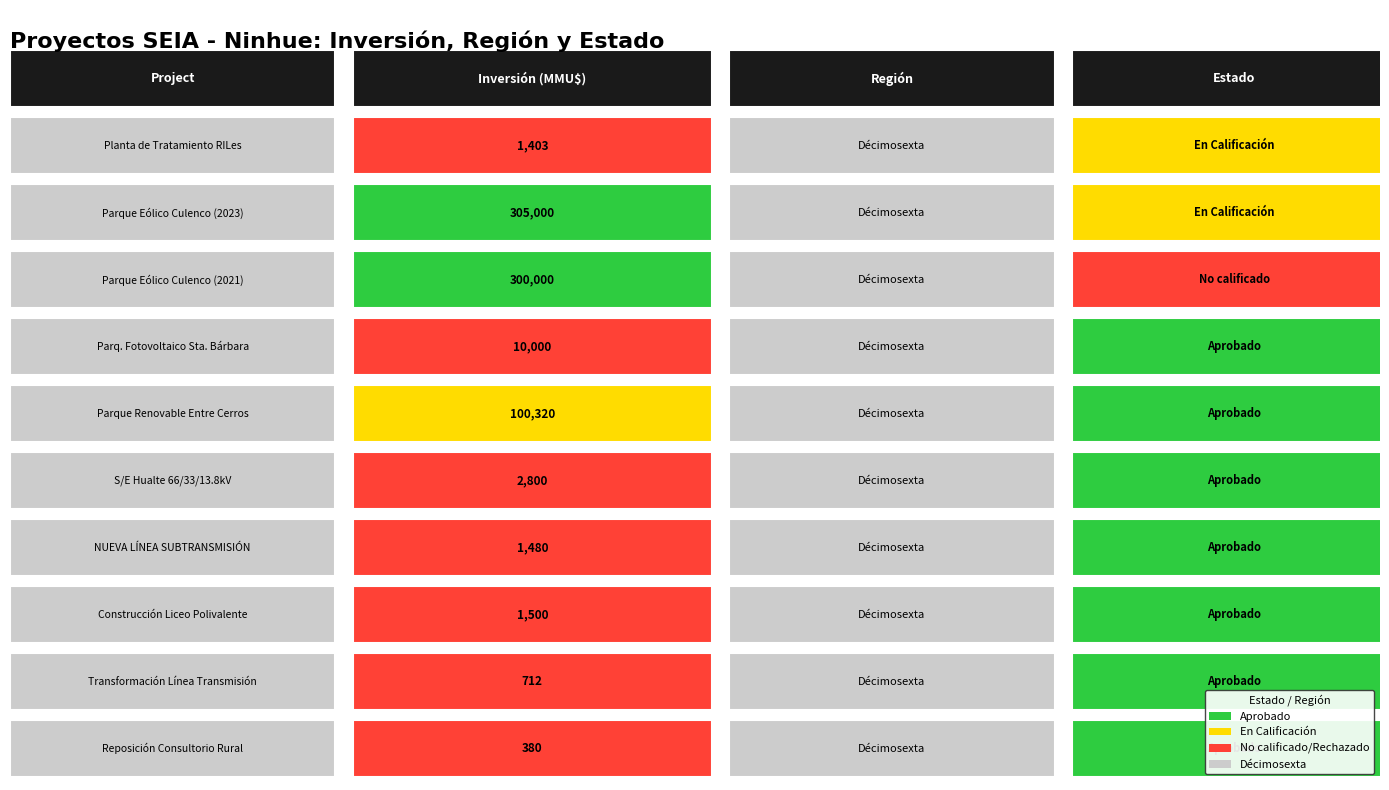

Read the value at 1.

305000